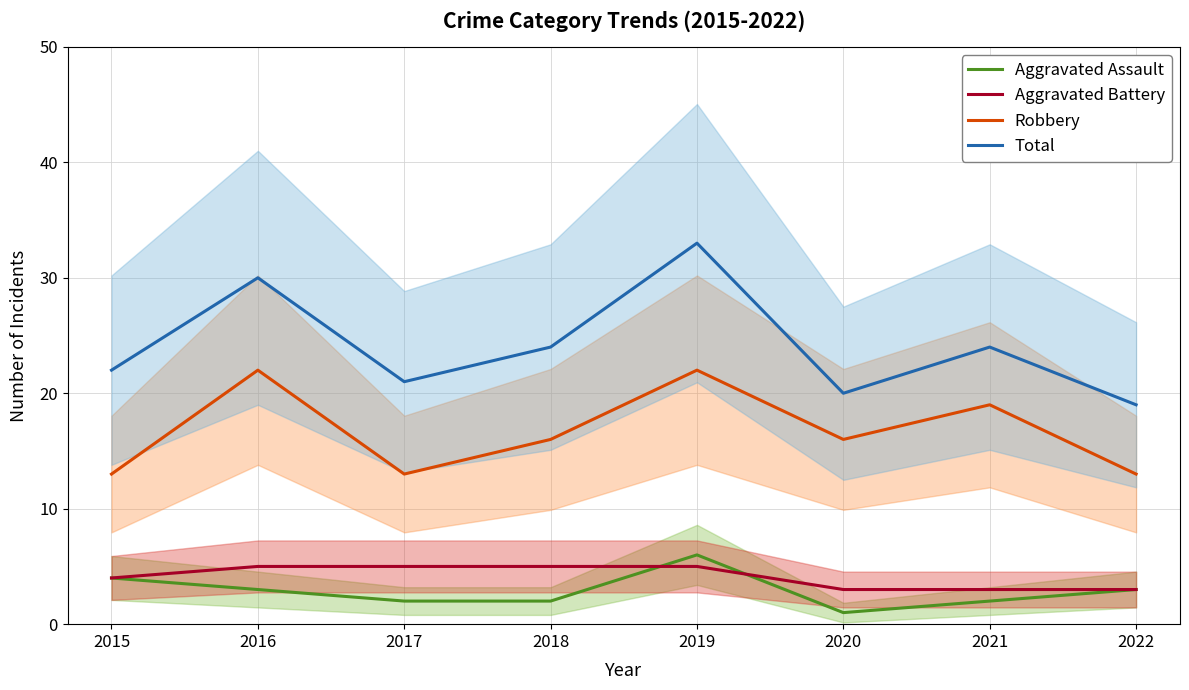

Is the value of Total at 2015 greater than the value of Robbery at 2017?

Yes